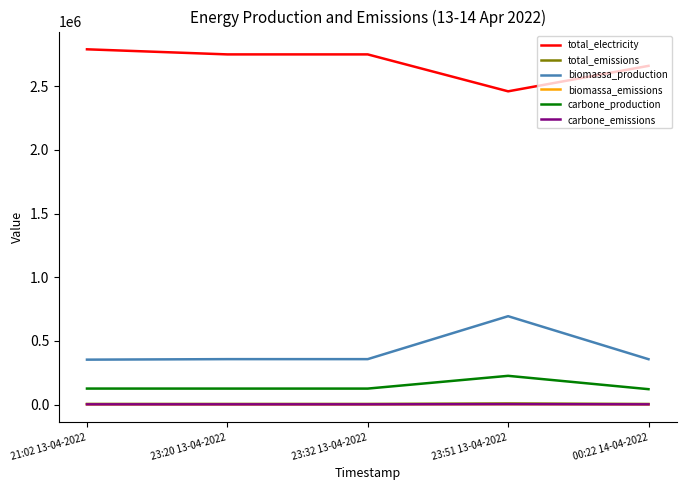

The carbone_production series shows 28354.6 at 23:20 13-04-2022. True or false?

False